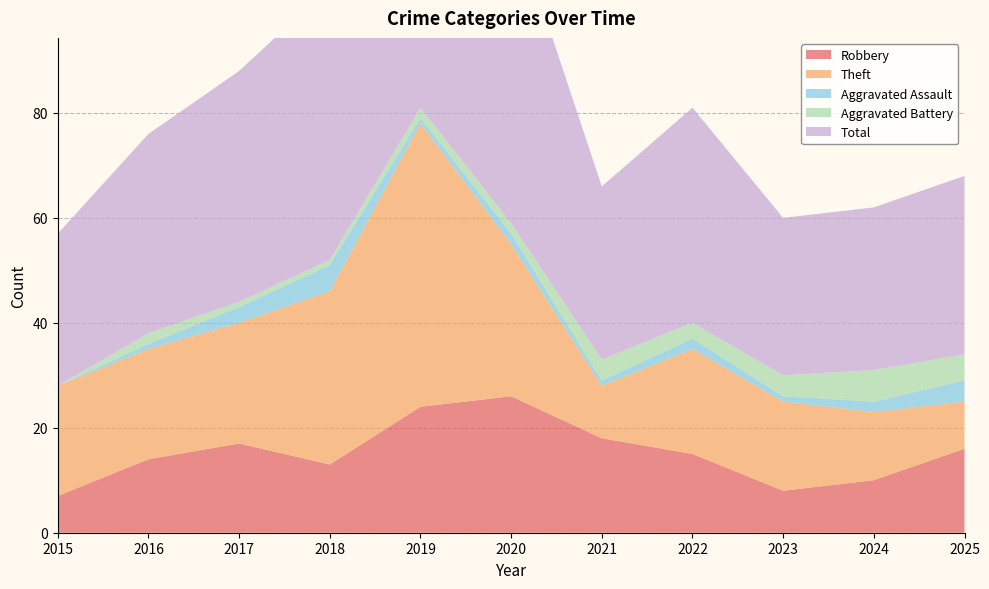

Reading left to right, what are all the values shown in this chart?

Robbery: 7	14	17	13	24	26	18	15	8	10	16
Theft: 21	21	23	33	54	29	10	20	17	13	9
Aggravated Assault: 0	1	3	5	1	2	1	2	1	2	4
Aggravated Battery: 0	2	1	1	2	2	4	3	4	6	5
Total: 29	38	44	52	82	59	33	41	30	31	34